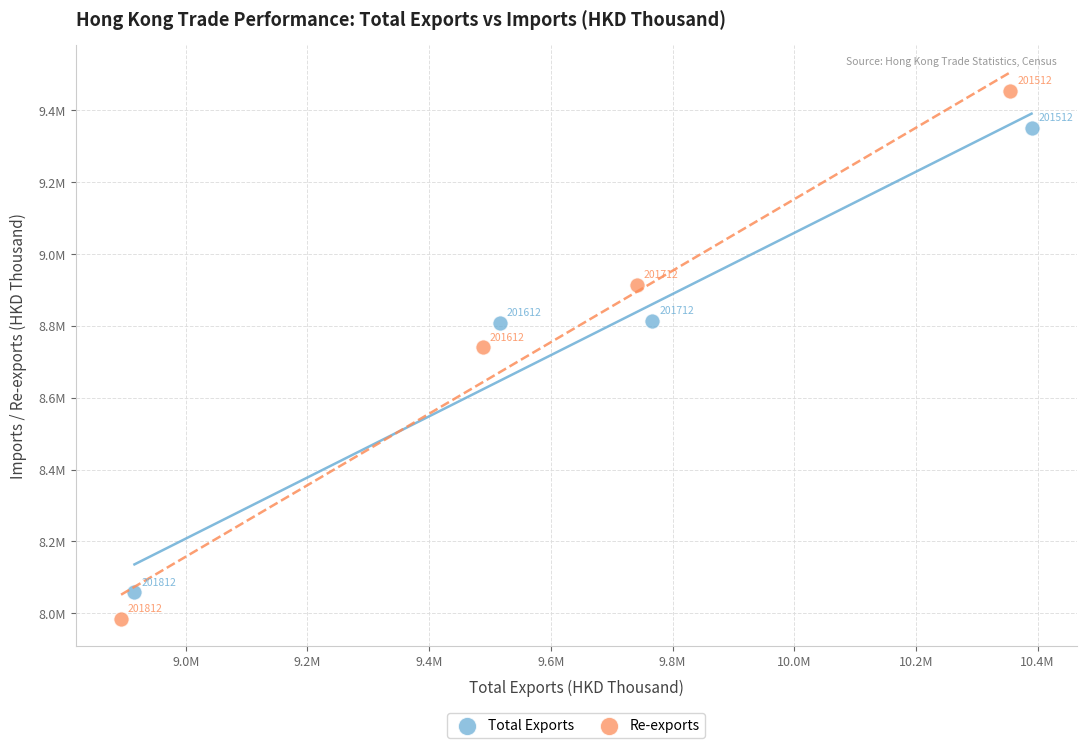

Which series has the widest spread of Y values?

Re-exports